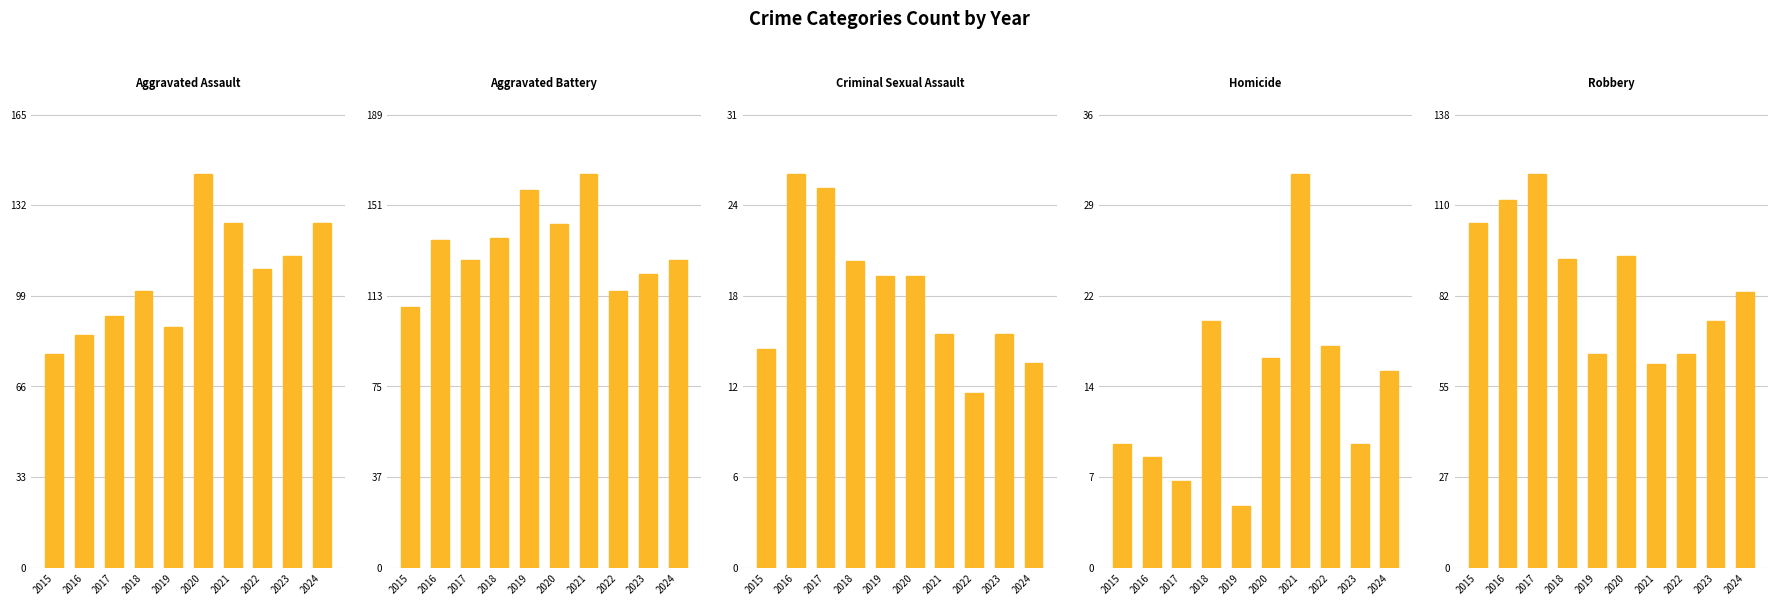

Reading right to left, transcribe all the data shown in this chart.

Aggravated Assault: 126	114	109	126	144	88	101	92	85	78
Aggravated Battery: 129	123	116	165	144	158	138	129	137	109
Criminal Sexual Assault: 14	16	12	16	20	20	21	26	27	15
Homicide: 16	10	18	32	17	5	20	7	9	10
Robbery: 84	75	65	62	95	65	94	120	112	105